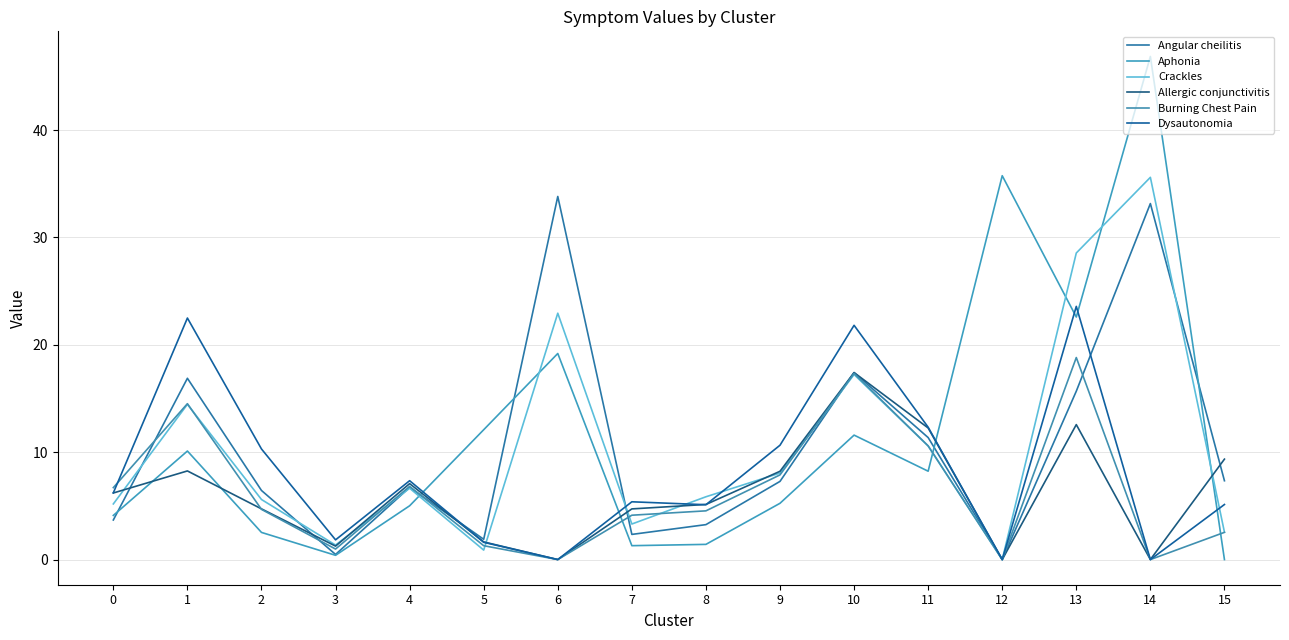

Which series ends up on top after the final intersection of Crackles and Dysautonomia?

Dysautonomia